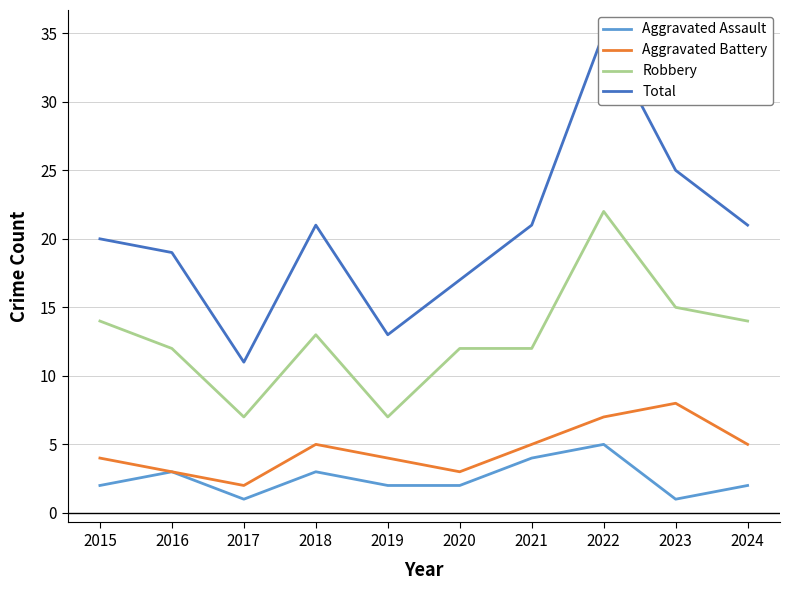

The Aggravated Assault series shows 1 at 2015. True or false?

False